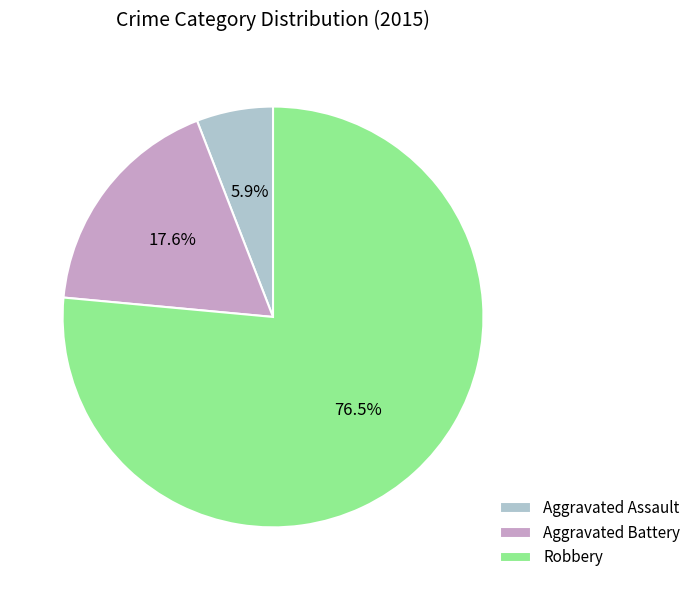

Which category has the smallest portion of the pie?

Aggravated Assault